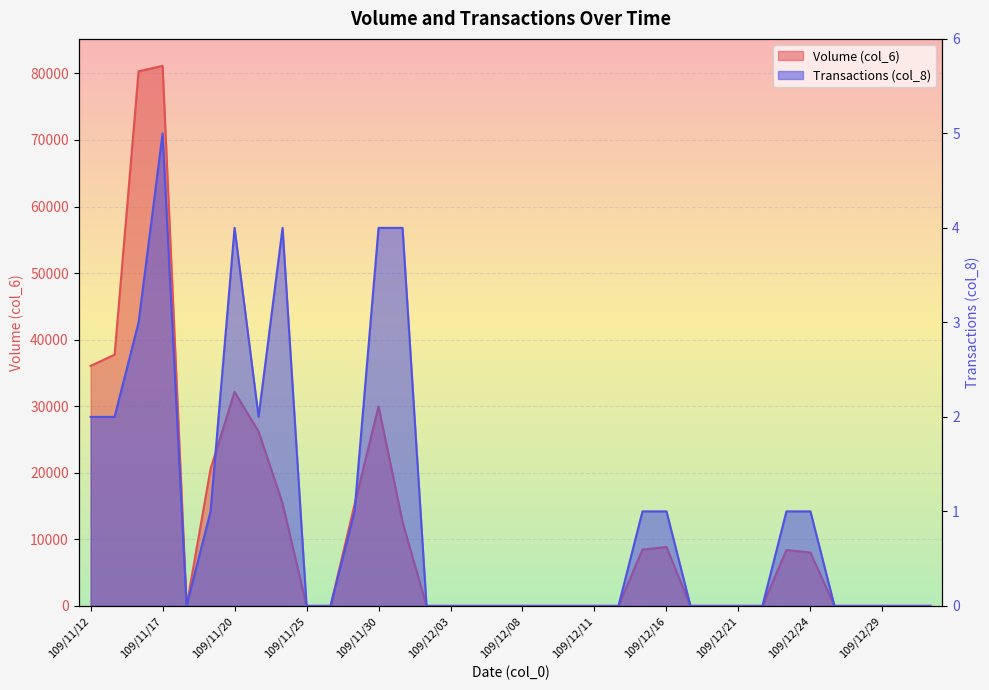

Count the number of data series in this chart.

2